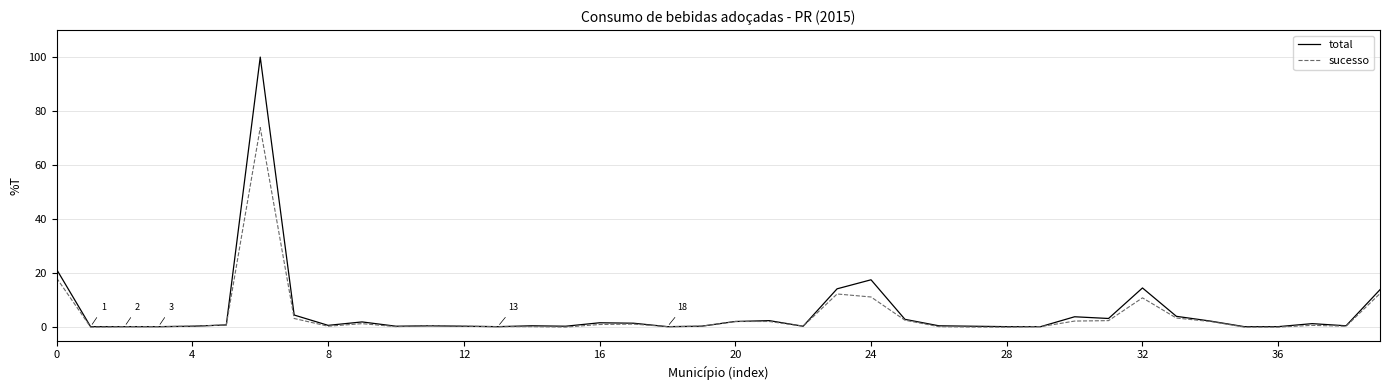

What is the highest value of the sucesso series?

73.9